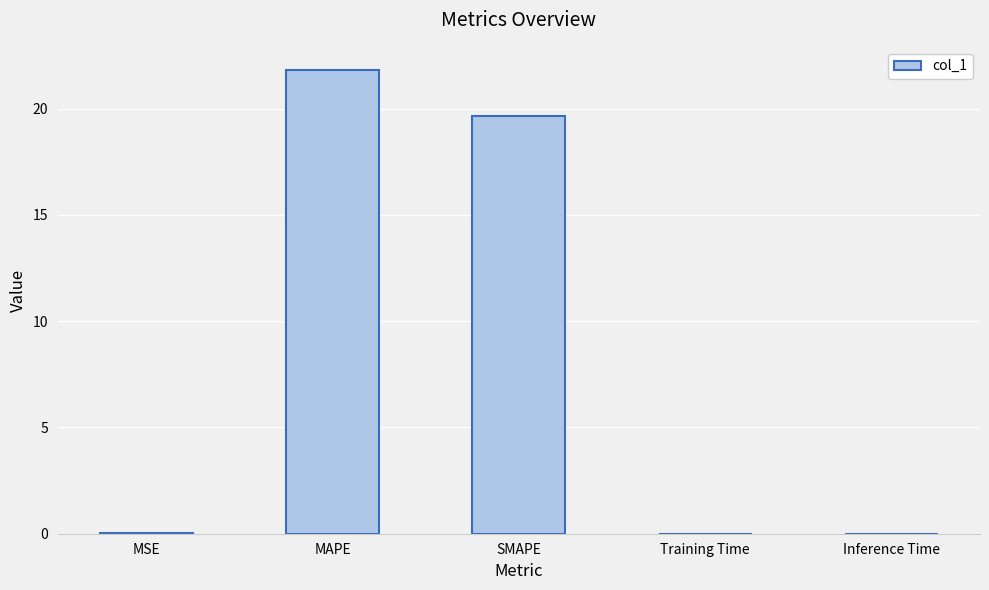

What is the sum of all values?

41.5